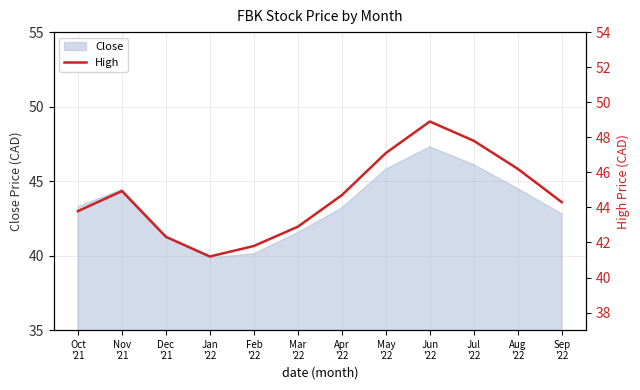

True or false: the data has more than 0 interior local peaks.

True